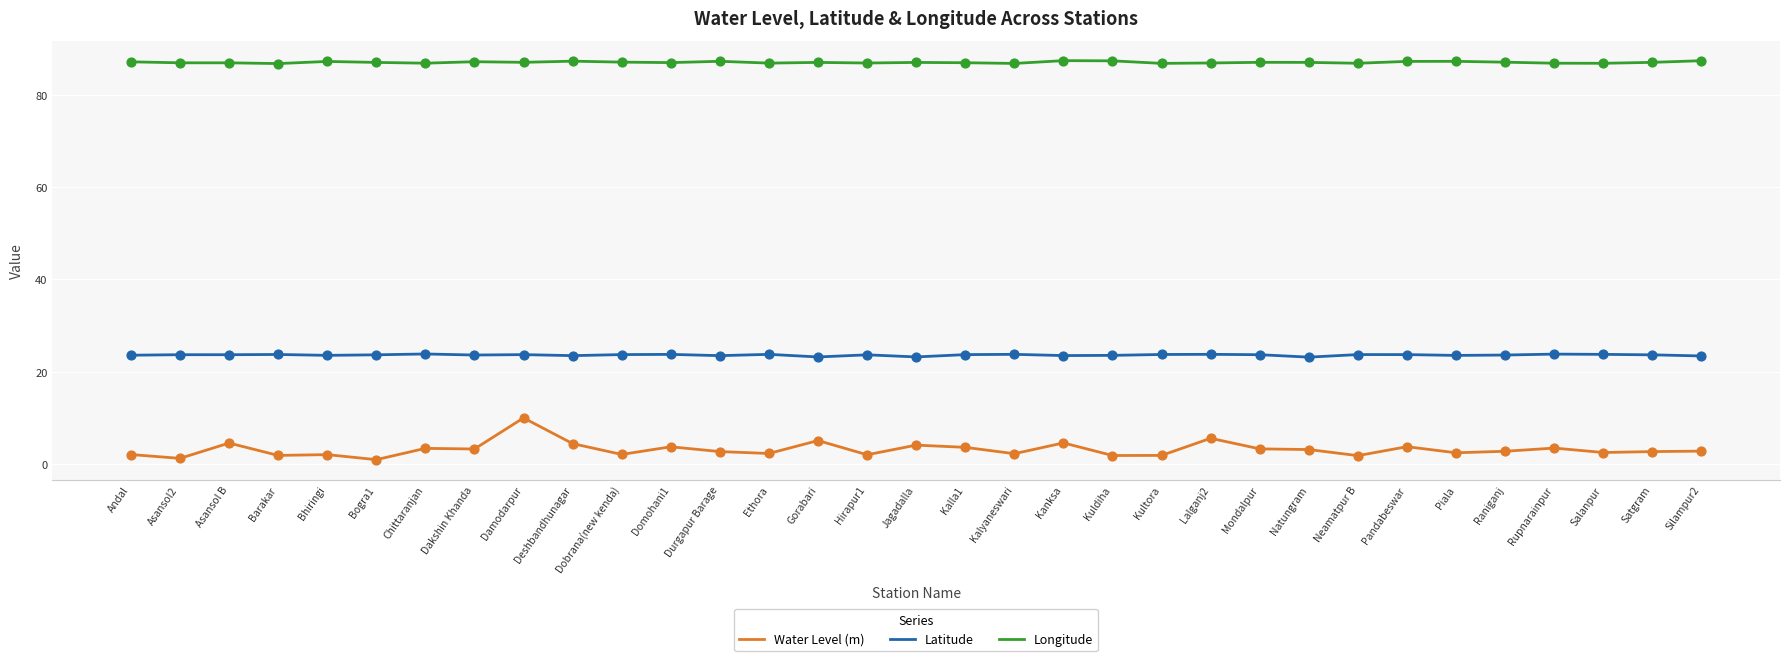

Which series has the widest spread of values?

Water Level (m)